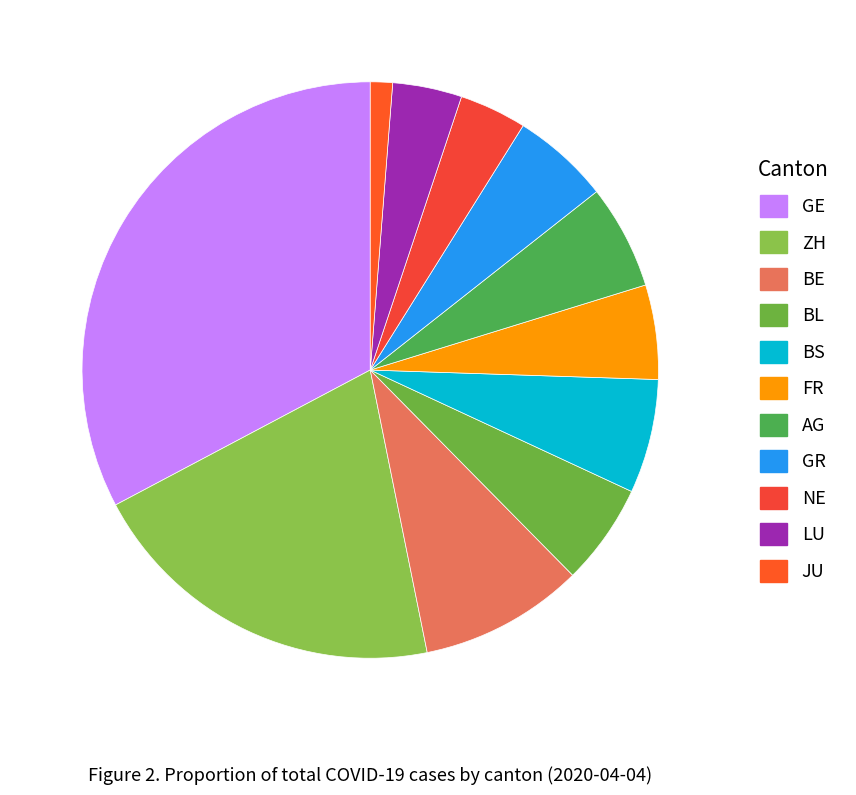

Which slice is the largest?

GE